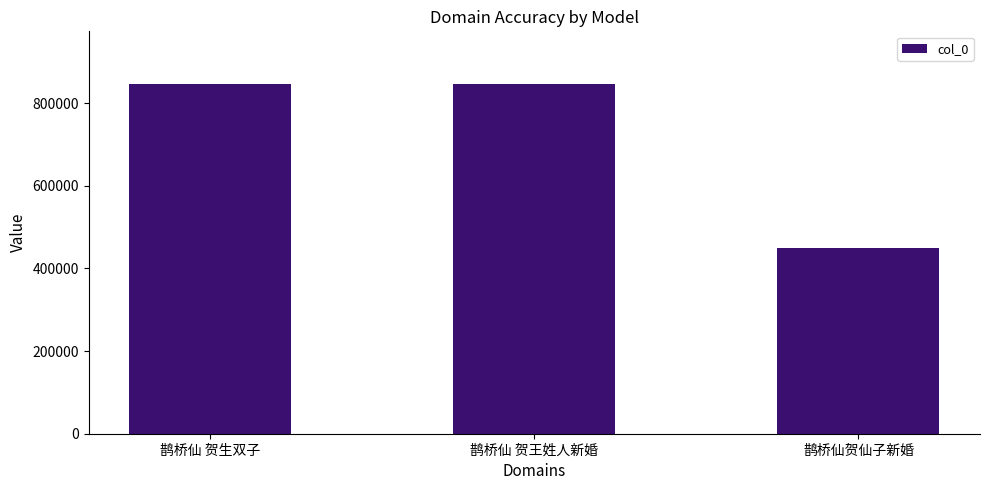

What is the value of the 3rd bar from the left?

450362